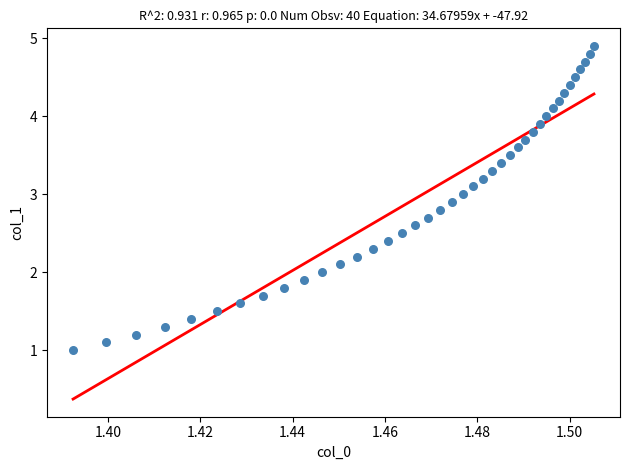

What is the range of Y values (max minus min)?

3.9